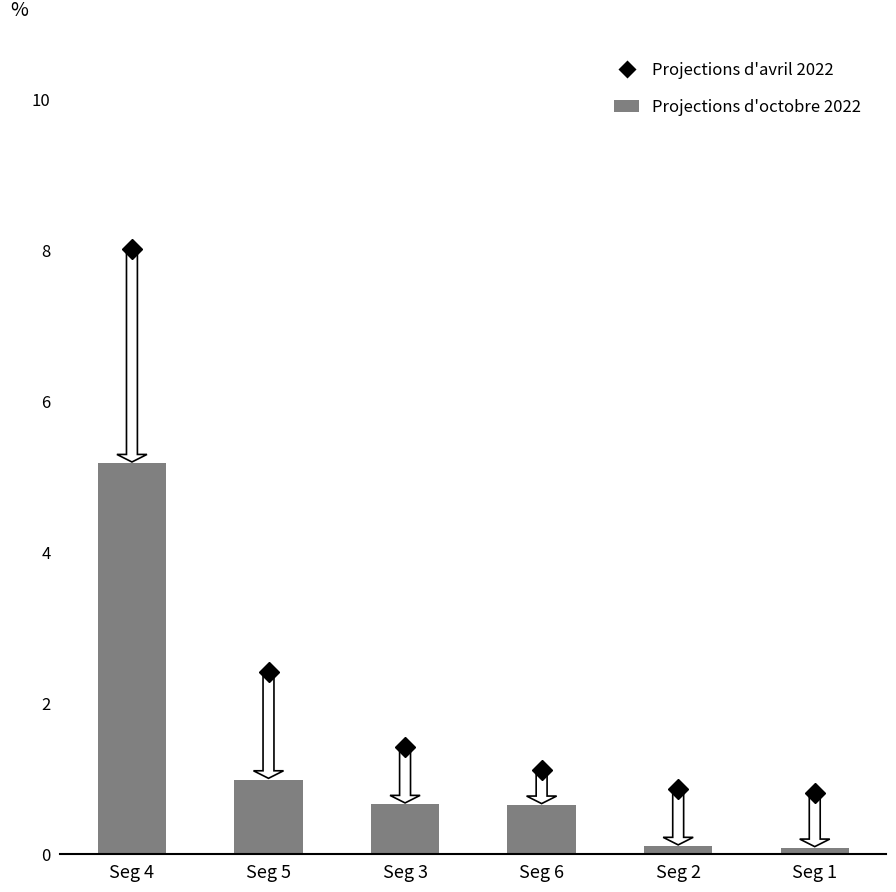

What is the approximate value at Seg 4?

5.2